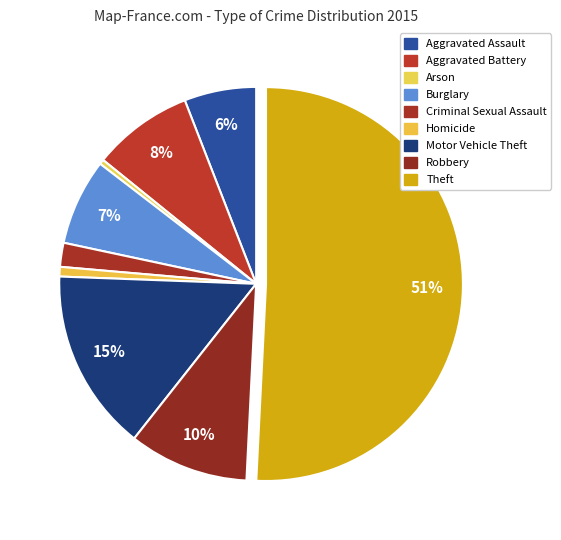

To the nearest percent, what portion does Robbery represent?

10%